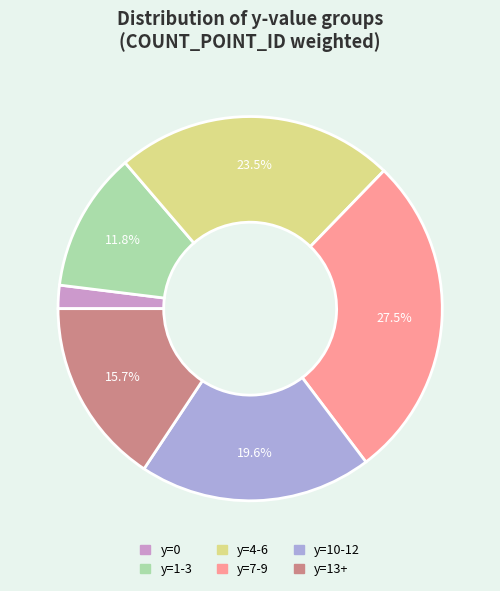

To the nearest percent, what is the combined percentage of y=1-3 and y=10-12?

31%